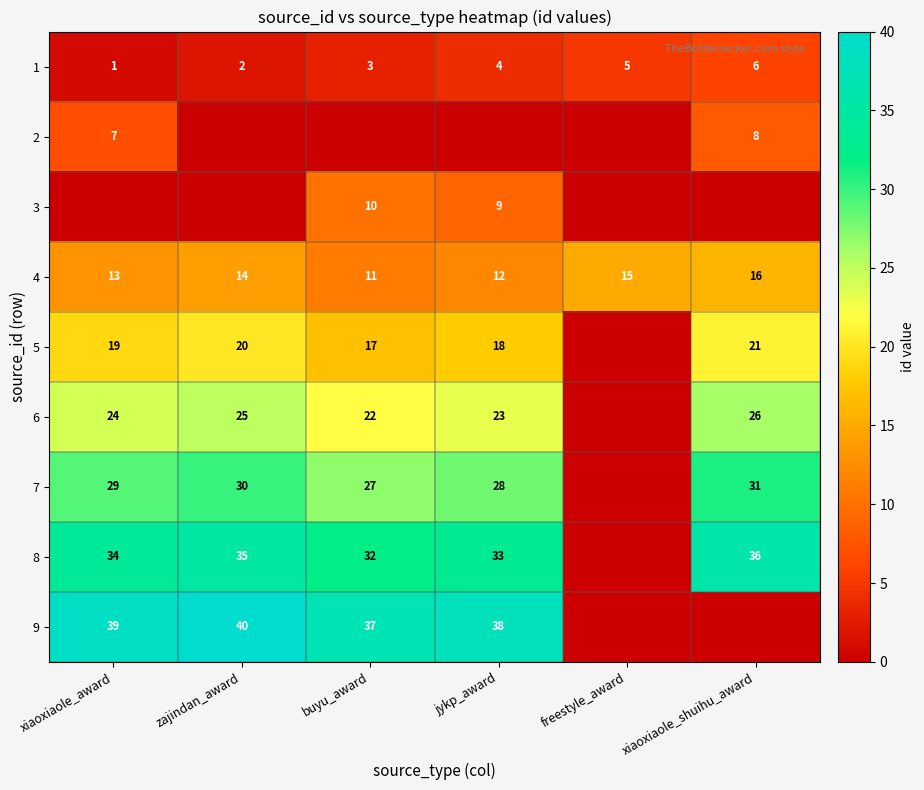

True or false: 7 has a value of 31 at xiaoxiaole_shuihu_award.

True